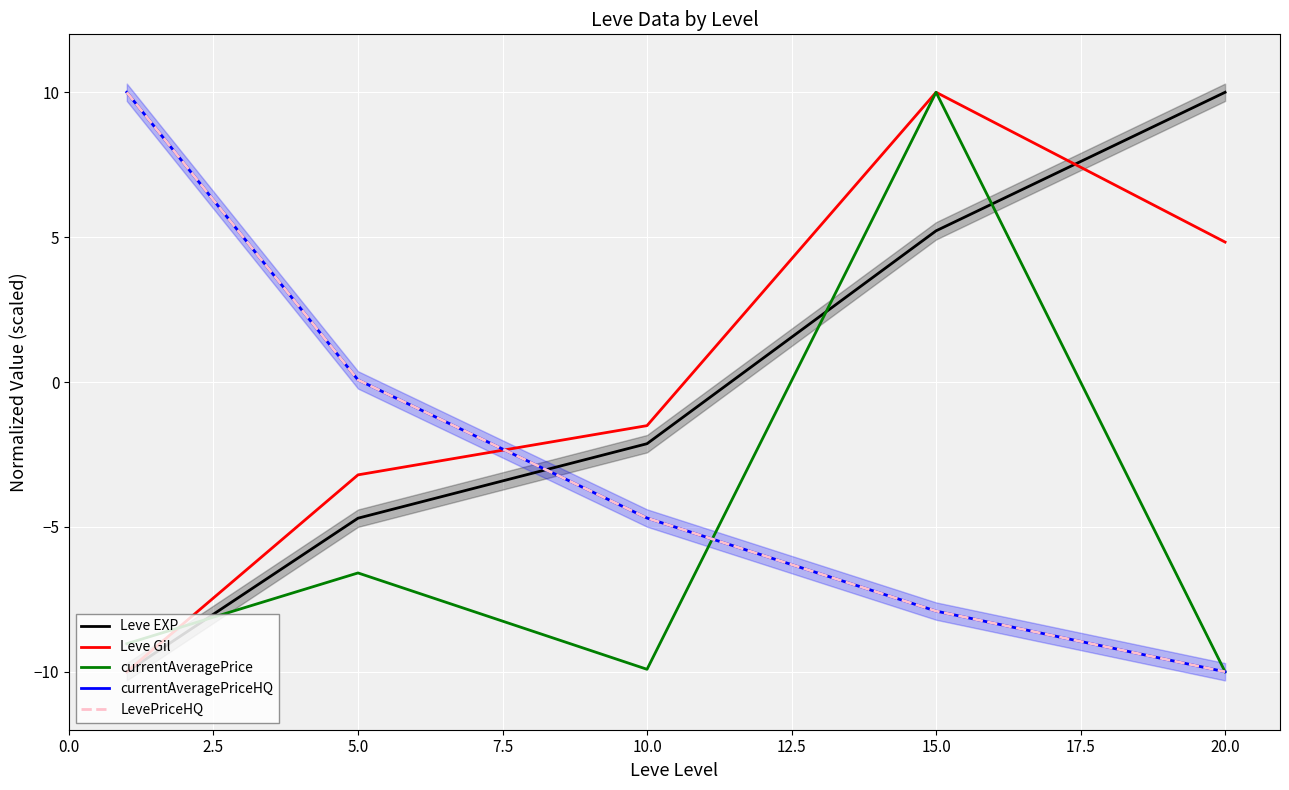

True or false: Leve EXP has a value of -10.0 at 0.0.

True